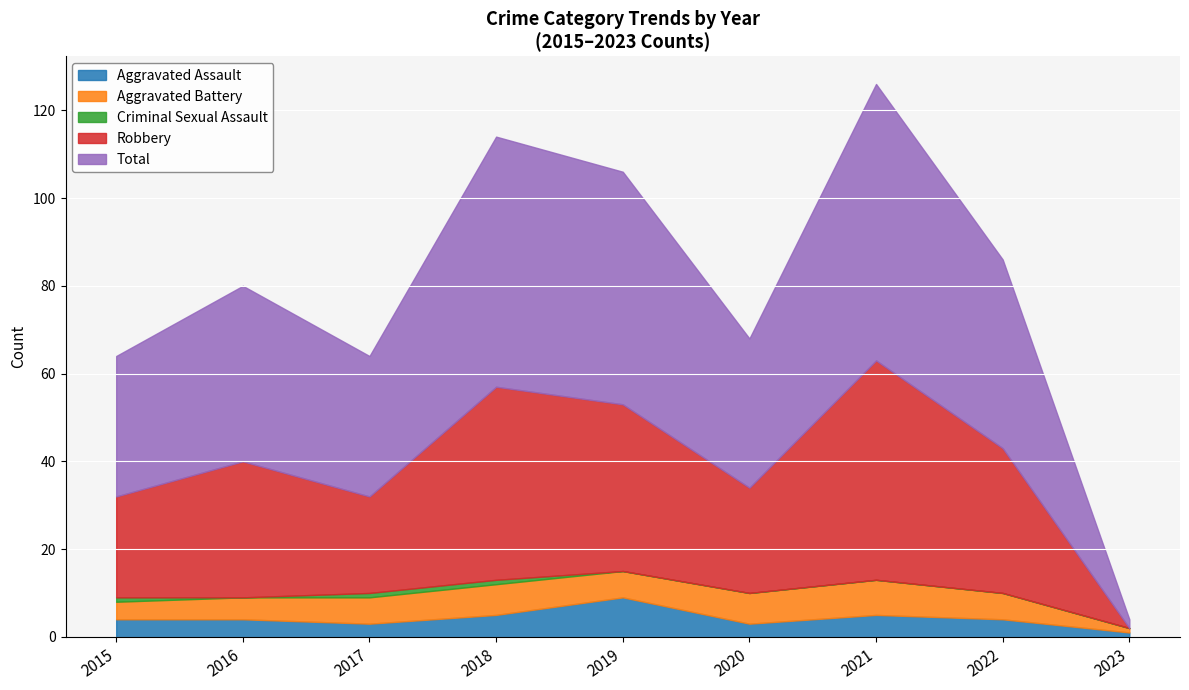

The Total series shows 53 at 2020. True or false?

False